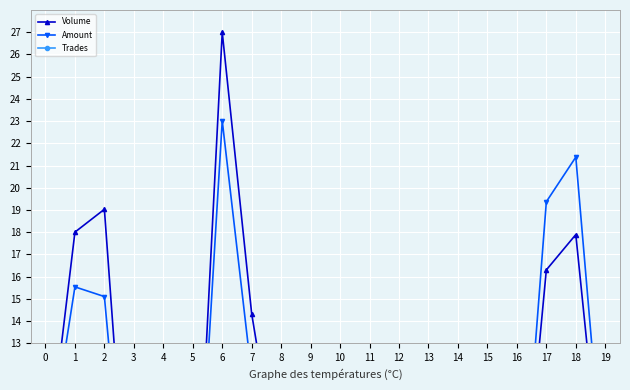

At 16, list the series in order from smallest to largest.

Trades, Amount, Volume